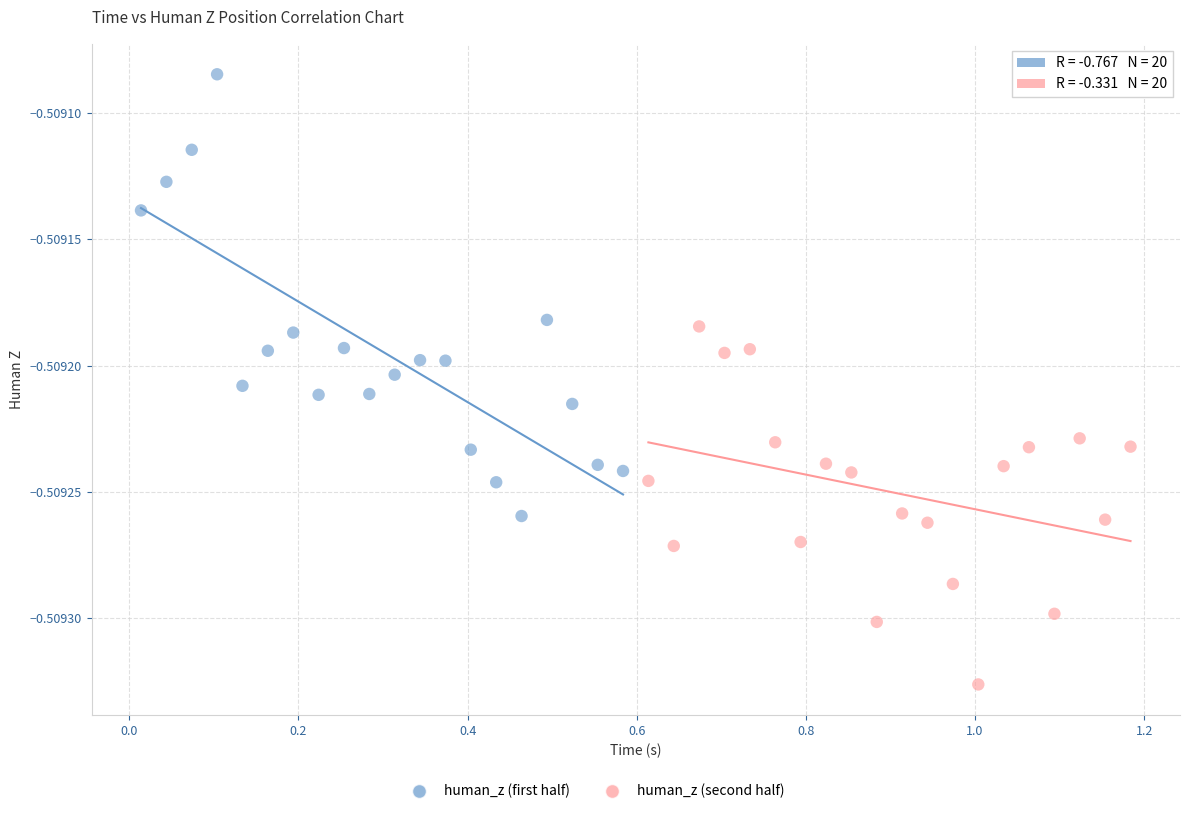

Which series reaches the maximum Y coordinate?

human_z (first half)